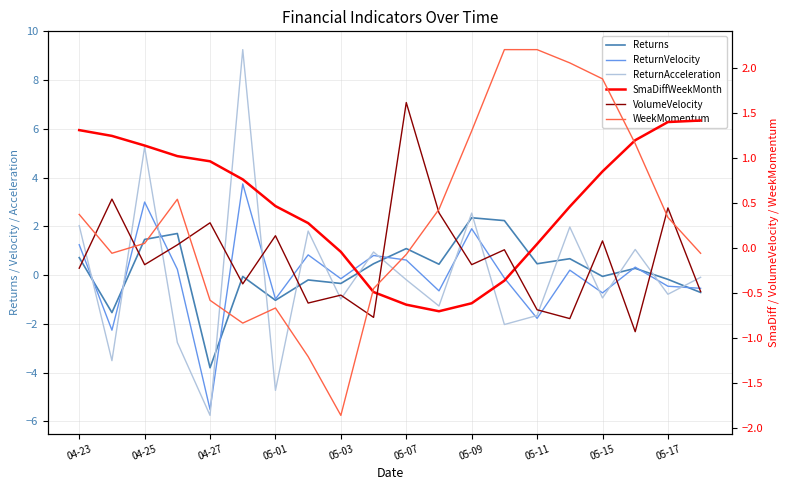

What are all the series names shown in the legend?

Returns, ReturnVelocity, ReturnAcceleration, SmaDiffWeekMonth, VolumeVelocity, WeekMomentum